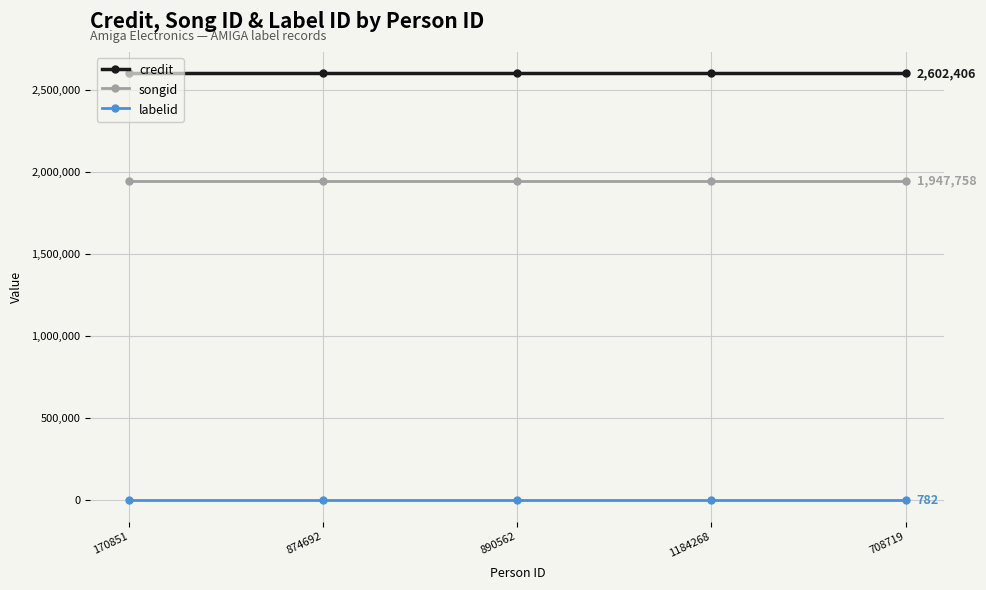

Is this an area chart (filled region under the line)?

No